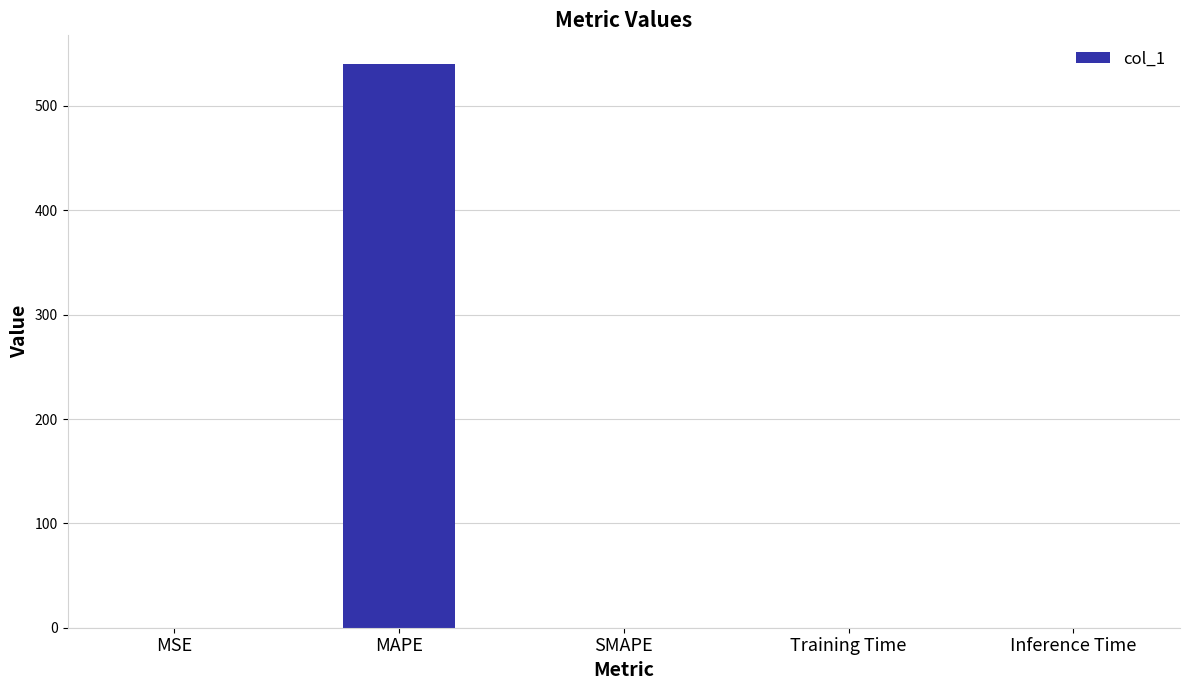

What is the greatest value displayed?

540.6